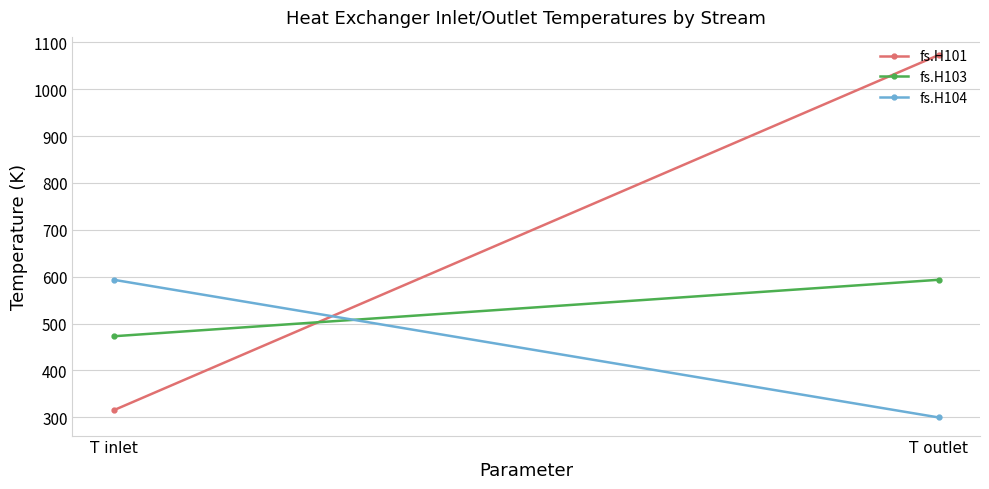

Reading left to right, extract all data points from this chart.

fs.H101: T inlet=315.1	T outlet=1073.0
fs.H103: T inlet=473.0	T outlet=593.5
fs.H104: T inlet=593.5	T outlet=299.8